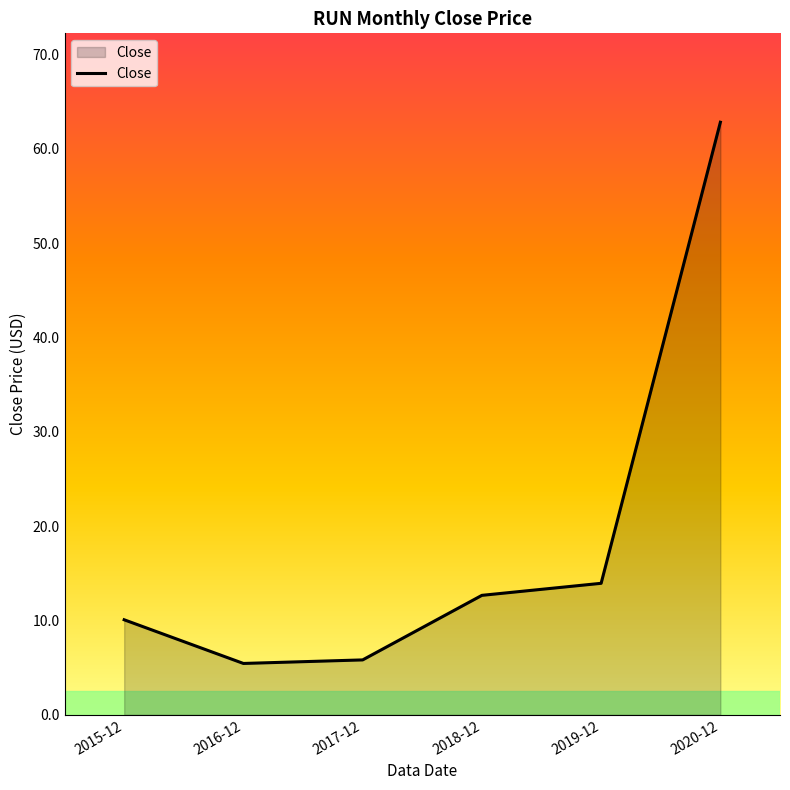

What is the change in value from 2016-12 to 2018-12?

+7.2